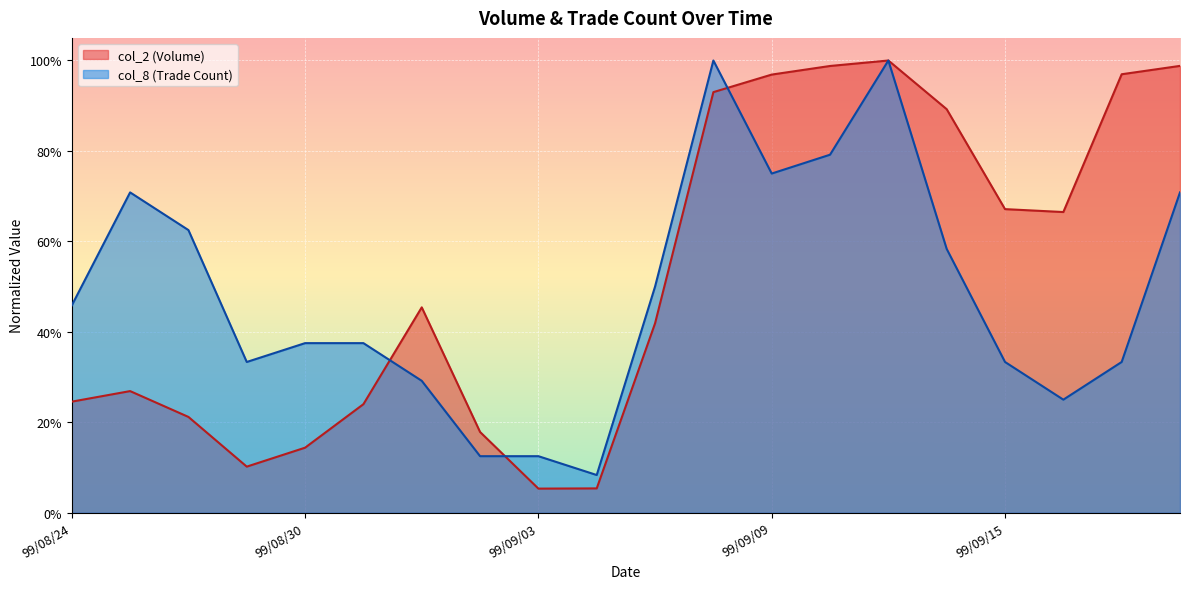

Which category has the lowest value in the col_8 series?

99/09/06